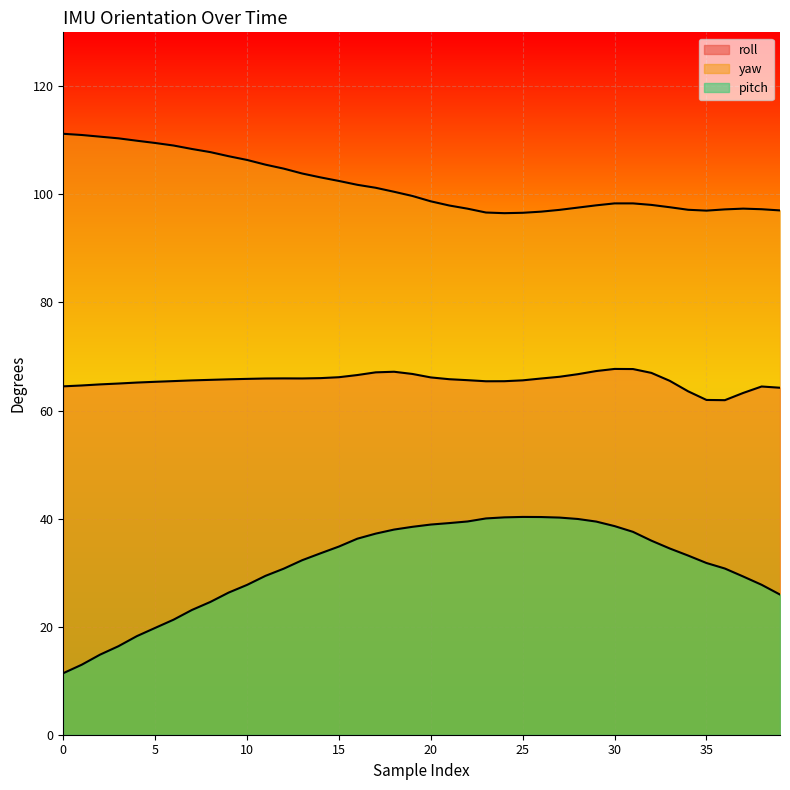

Between 0 and 29, which series saw the biggest shift?

pitch